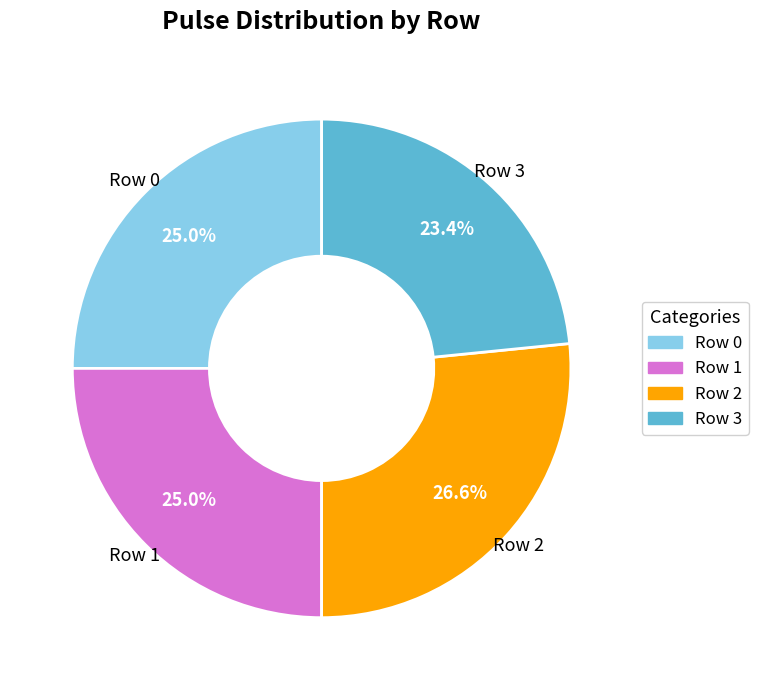

Does any single category account for the majority?

No